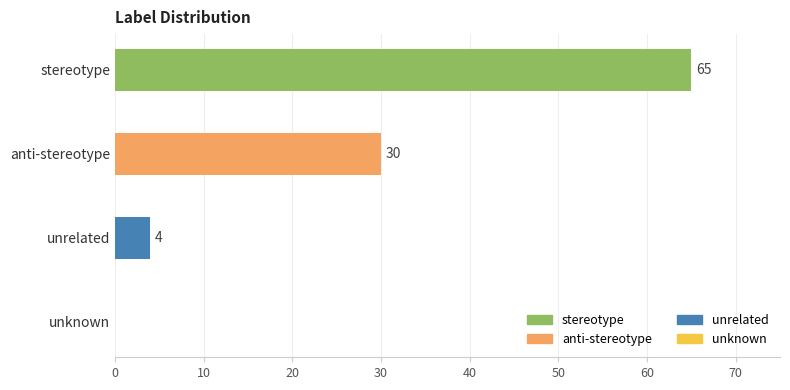

Where is the data nearest to the value 32?

anti-stereotype